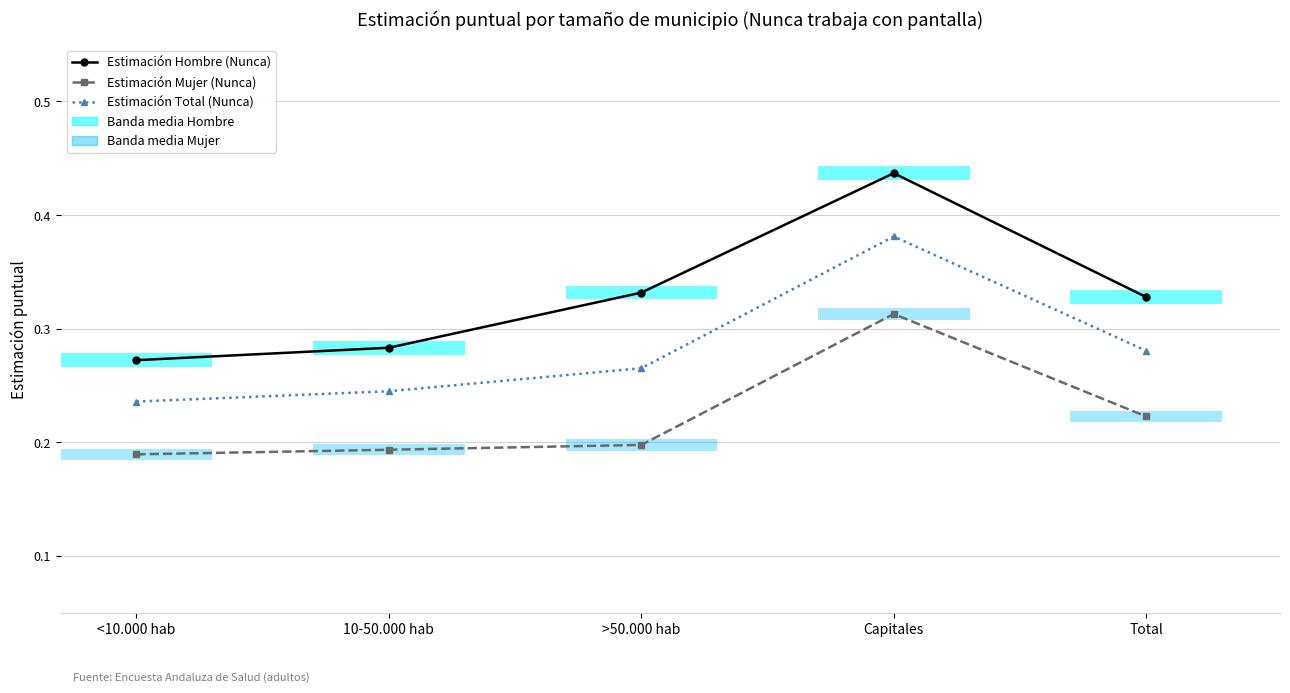

The Estimación Mujer (Nunca) series shows 0.1 at Total. True or false?

False